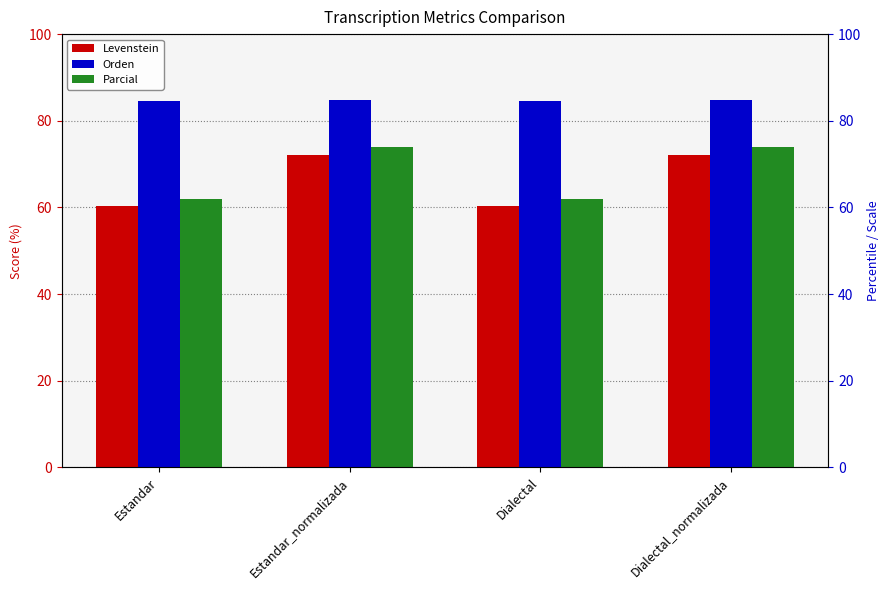

How many groups of bars are there?

4